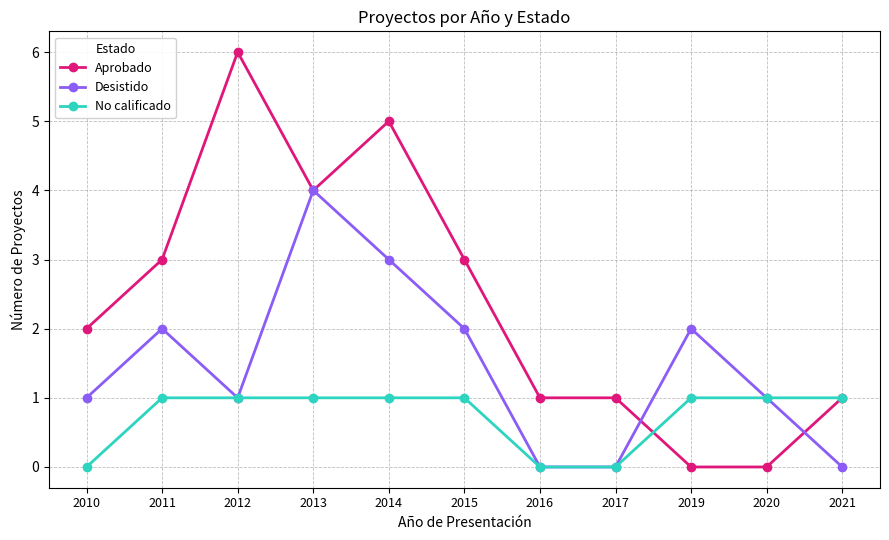

After their last crossing, which series has the higher values: Desistido or Aprobado?

Aprobado